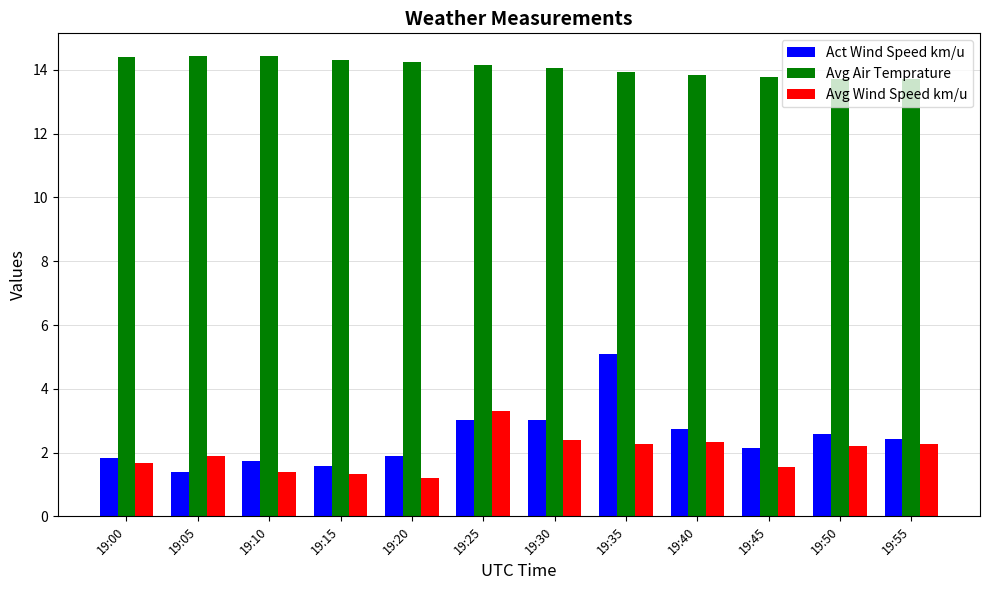

Which category has the highest value in the Act Wind Speed km/u series?

19:35